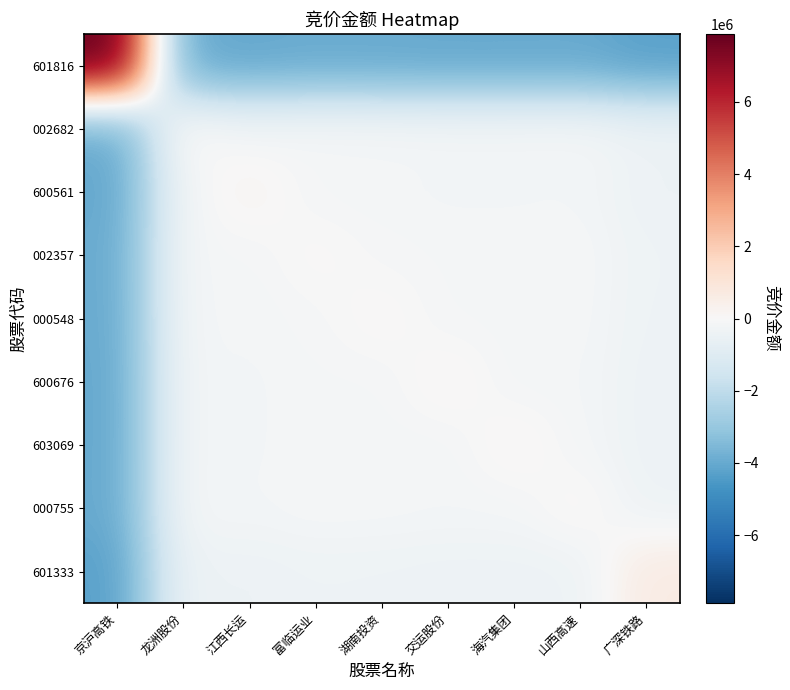

Which category has the highest value across all series?

京沪高铁